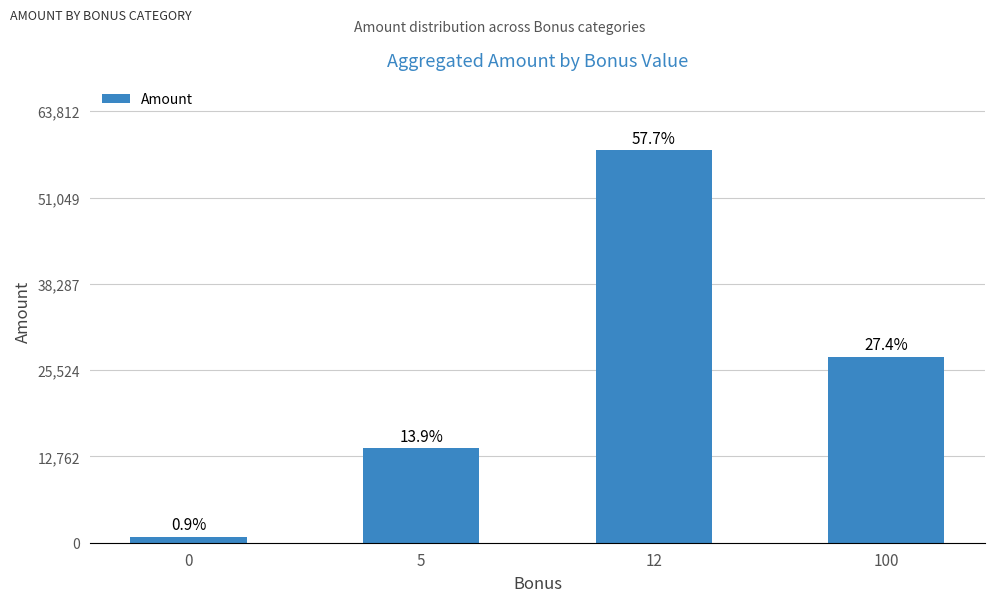

Reading left to right, extract all data points from this chart.

898	14013	58011	27537